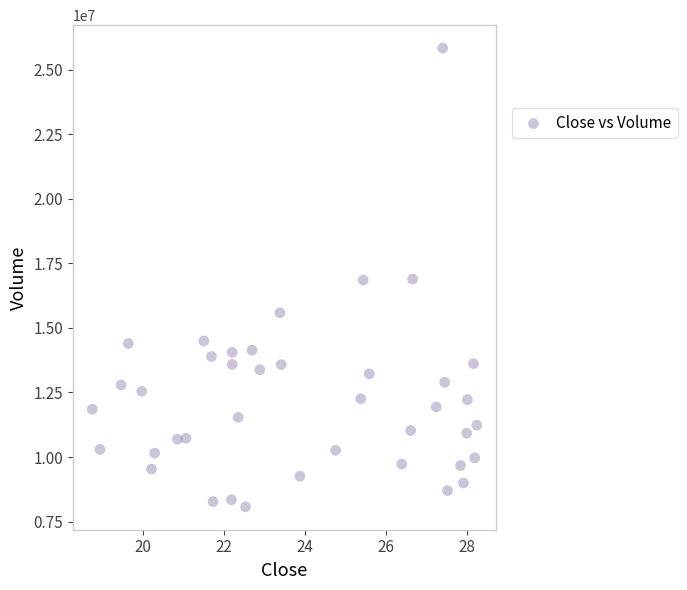

What is the range of Y values (max minus min)?

17766400